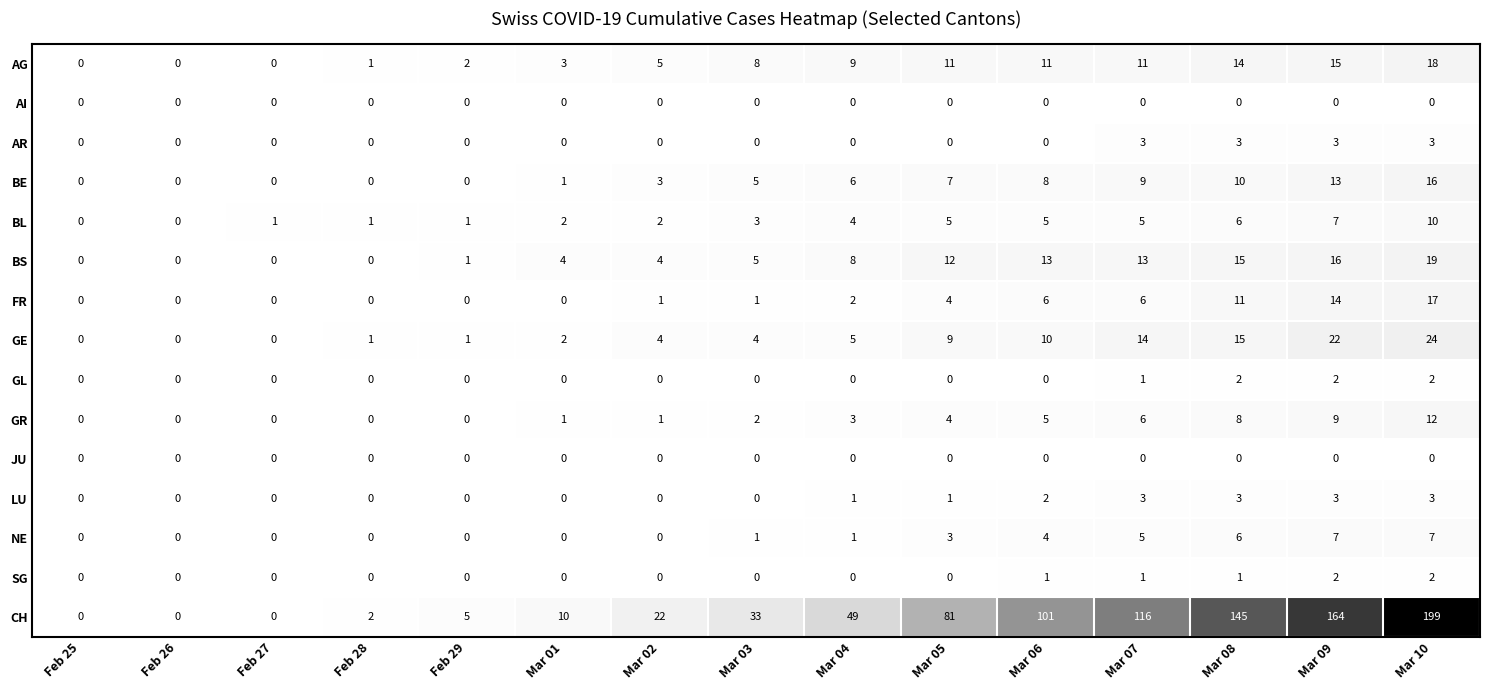

What is the maximum value shown in the chart?

199